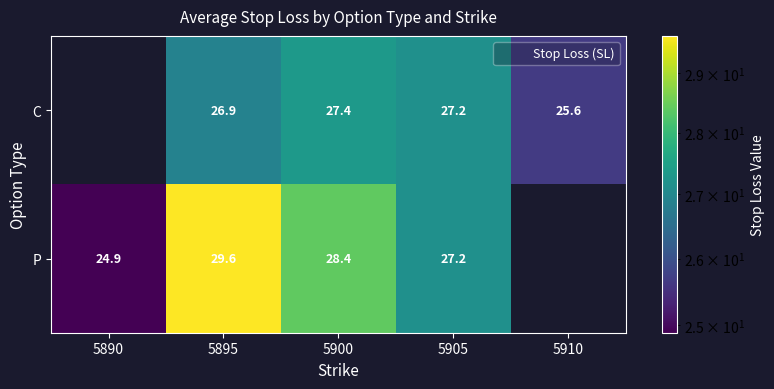

At which label is P closest to 27?

5905